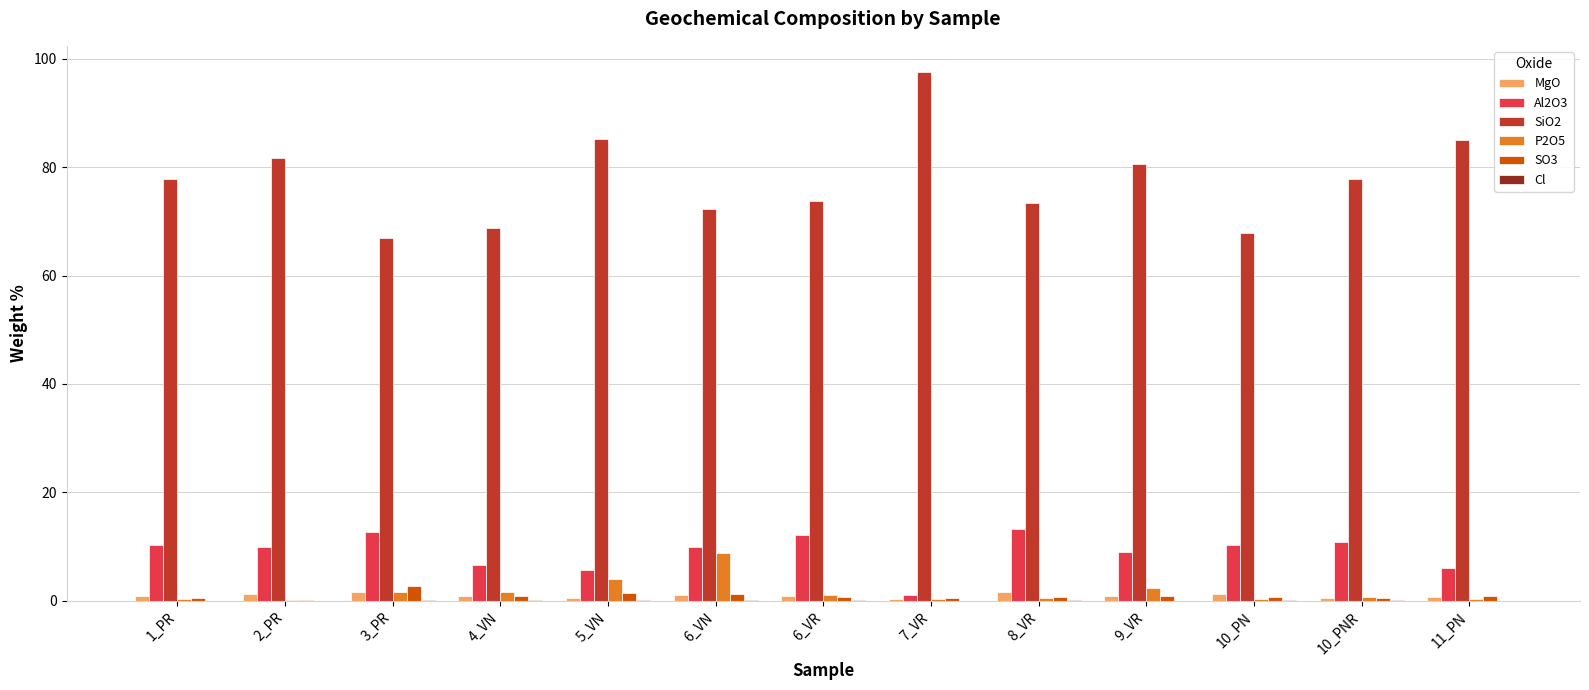

Which category has the highest value in the SiO2 series?

7_VR